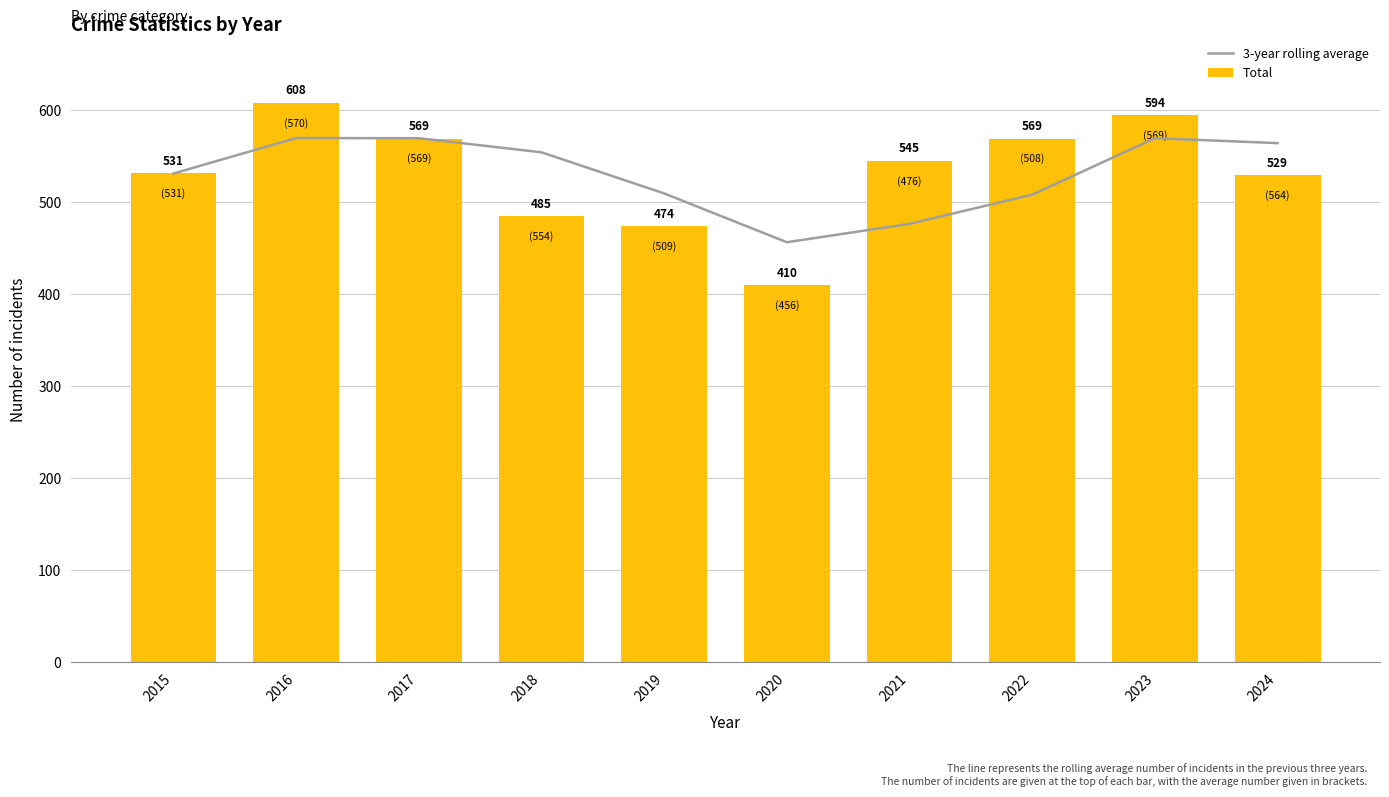

At which label does 3-year rolling average first exceed 554?

2016